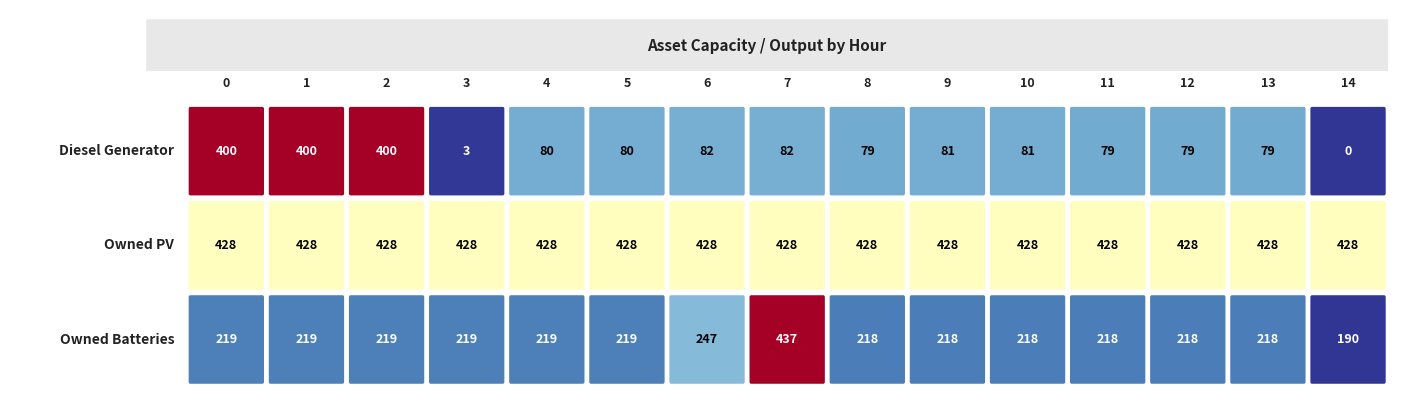

The Owned Batteries series shows 128 at 4. True or false?

False